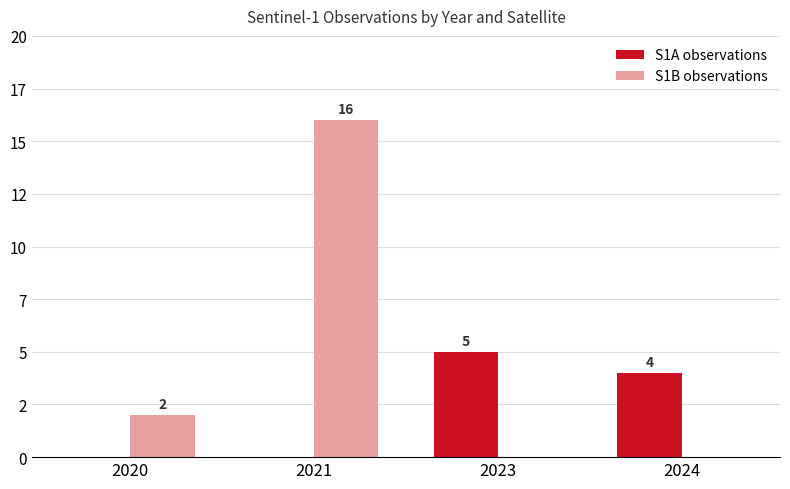

Reading left to right, transcribe all the data shown in this chart.

S1A observations: 0	0	5	4
S1B observations: 2	16	0	0